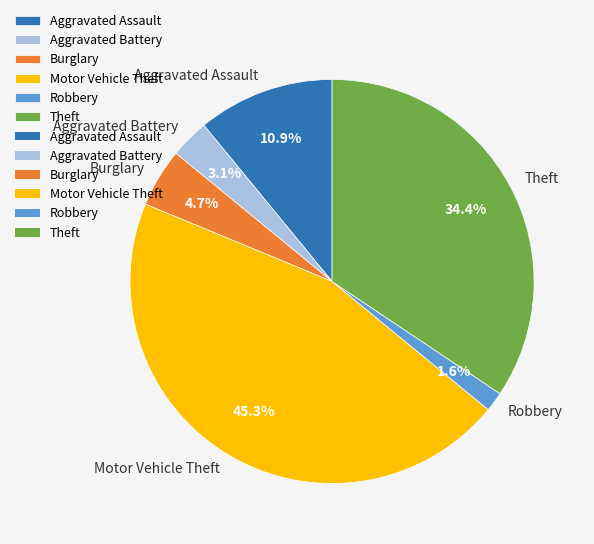

What percentage is the Motor Vehicle Theft slice, to the nearest percent?

45%